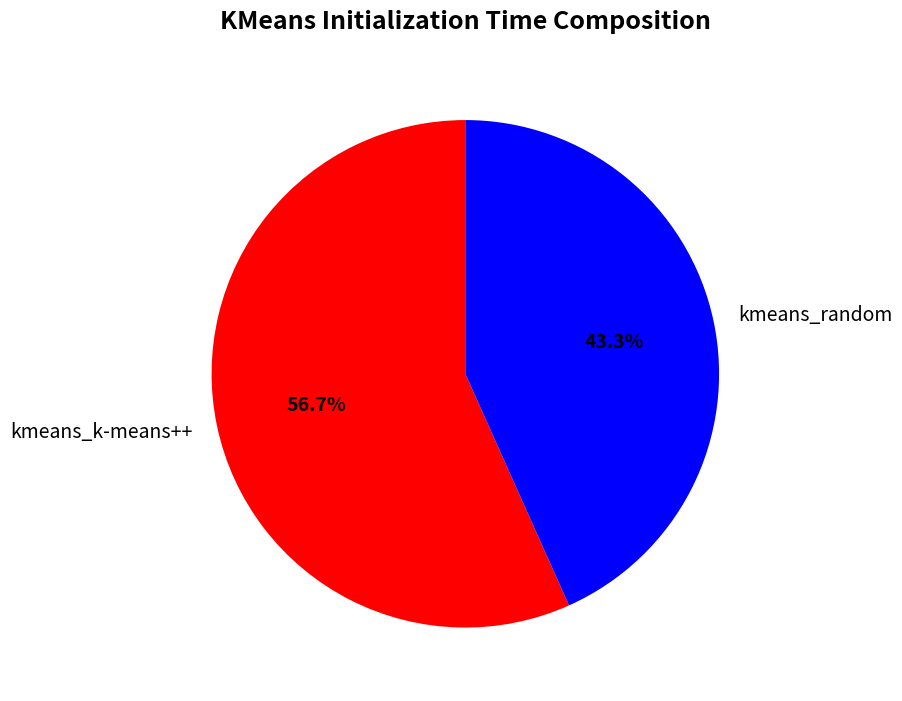

Between kmeans_k-means++ and kmeans_random, which is larger?

kmeans_k-means++